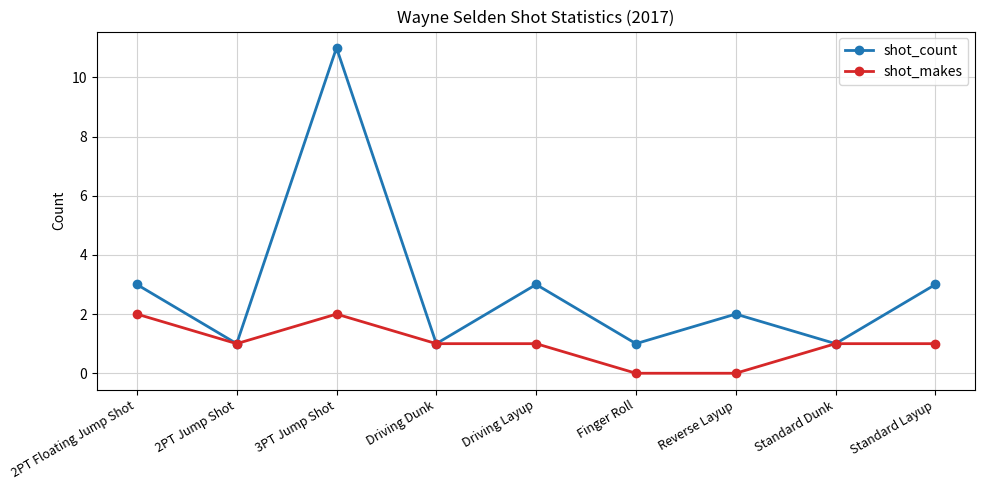

True or false: shot_count has a value of 3 at Standard Layup.

True